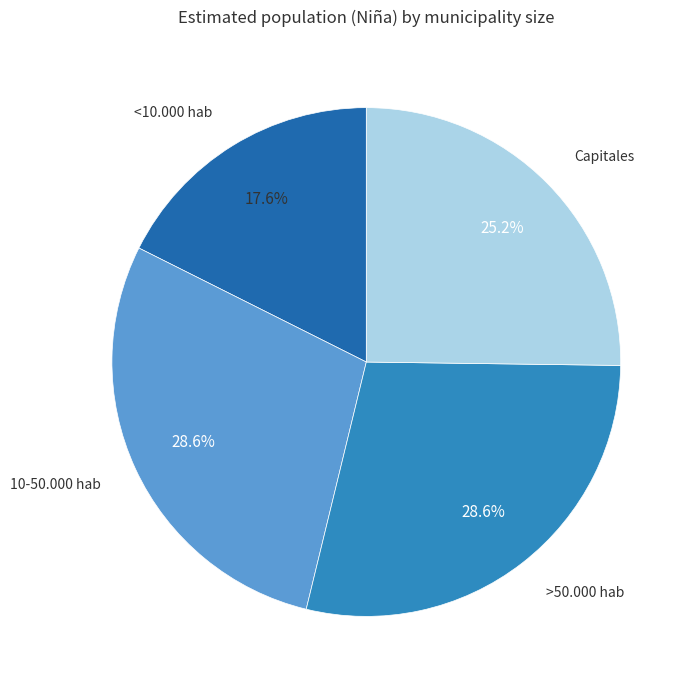

Is there a majority slice in this chart?

No